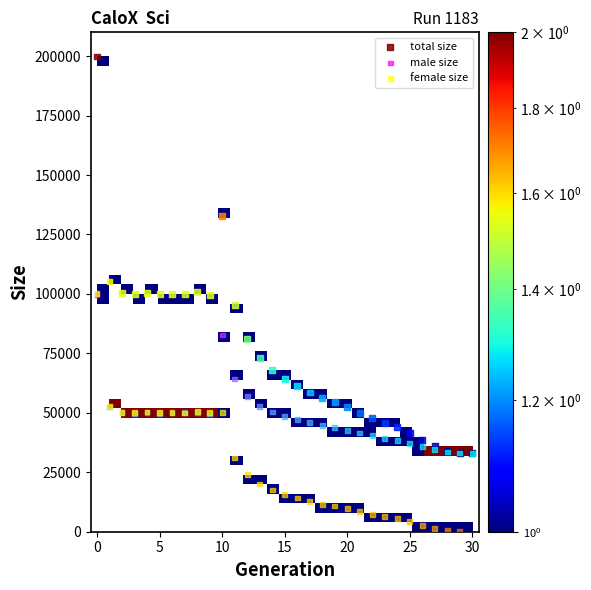

Which series contains the lowest Y value?

female size